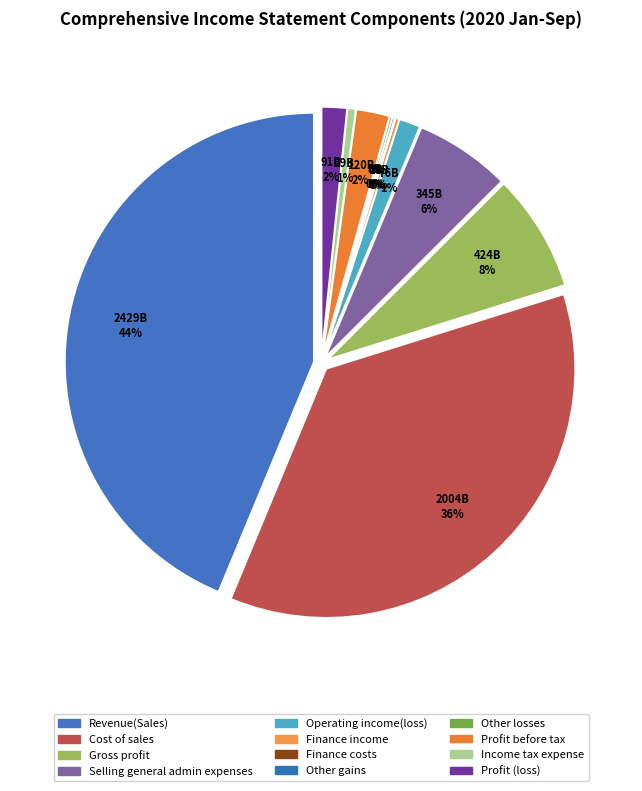

What is the ratio of the value at Profit (loss) to the value at Operating income(loss)?

1.2